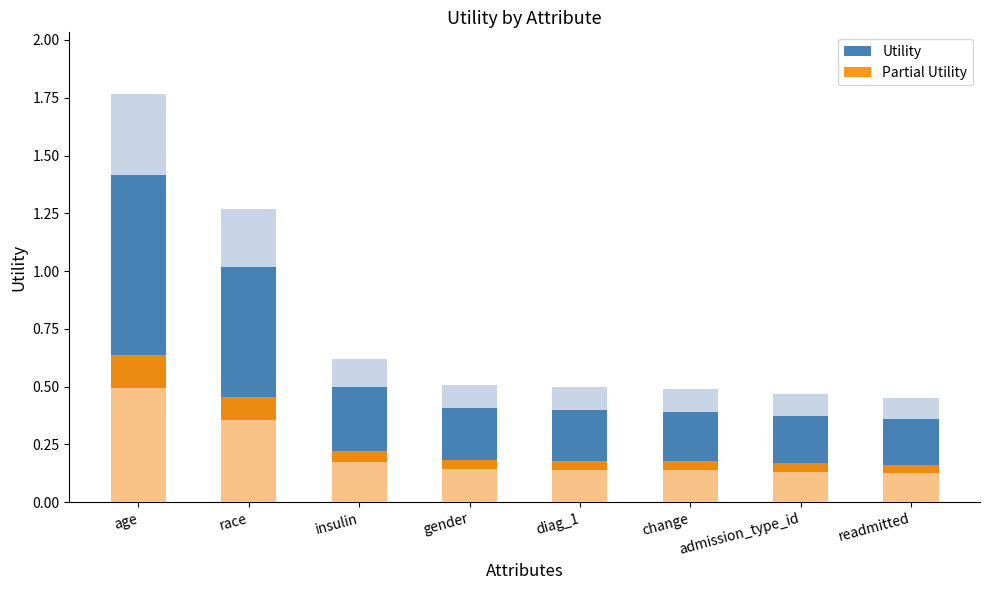

Reading left to right, list all the values displayed in this chart.

Utility: age=1.4	race=1.0	insulin=0.5	gender=0.4	diag_1=0.4	change=0.4	admission_type_id=0.4	readmitted=0.4
Partial Utility: age=0.6	race=0.5	insulin=0.2	gender=0.2	diag_1=0.2	change=0.2	admission_type_id=0.2	readmitted=0.2